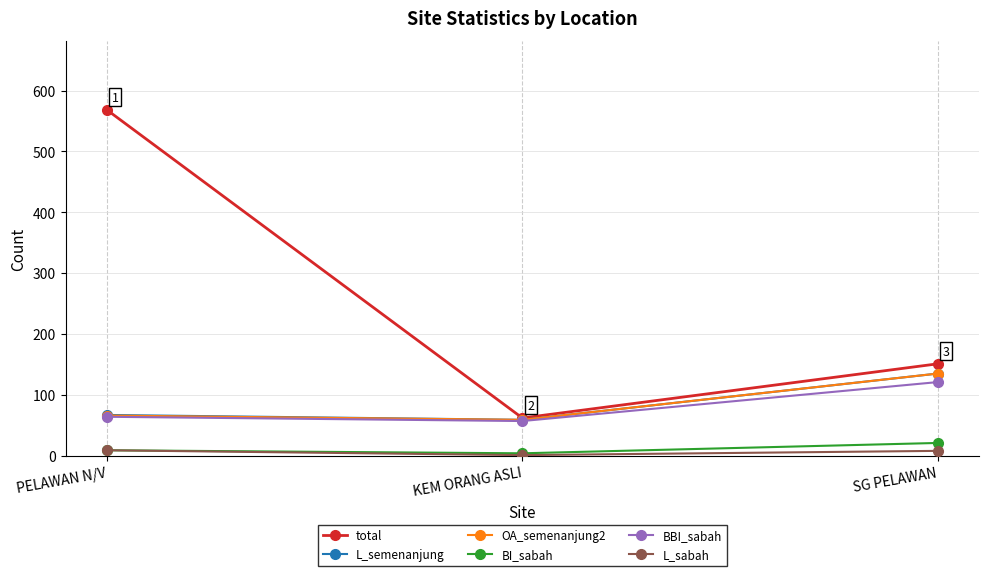

True or false: OA_semenanjung2 has a value of 234 at SG PELAWAN.

False